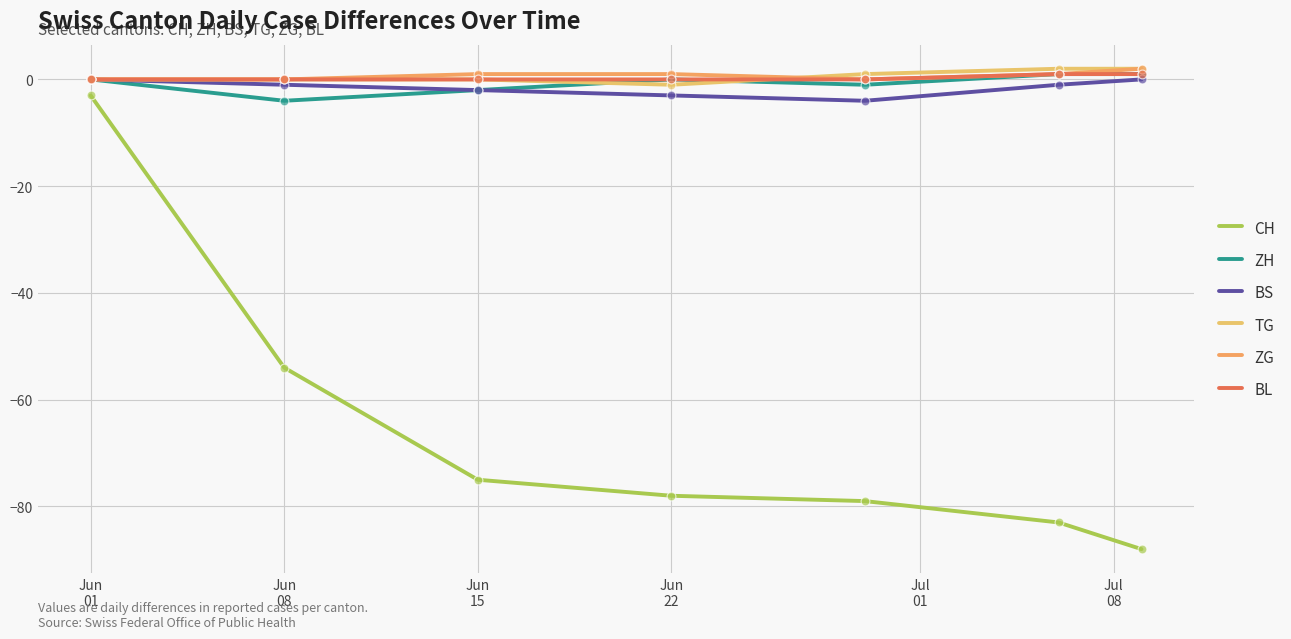

Does the chart have visible grid lines?

Yes